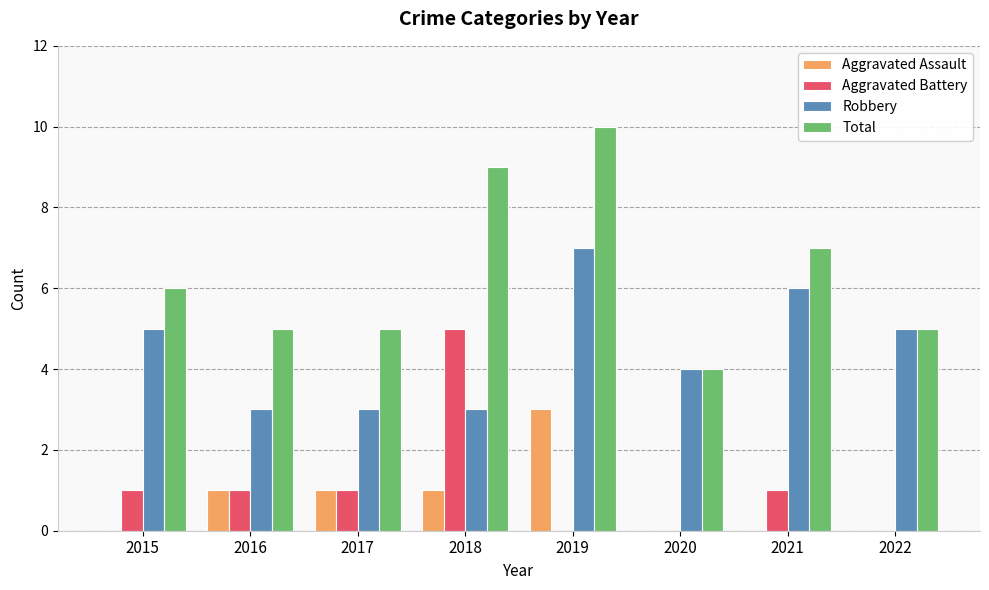

What is the greatest value displayed?

10